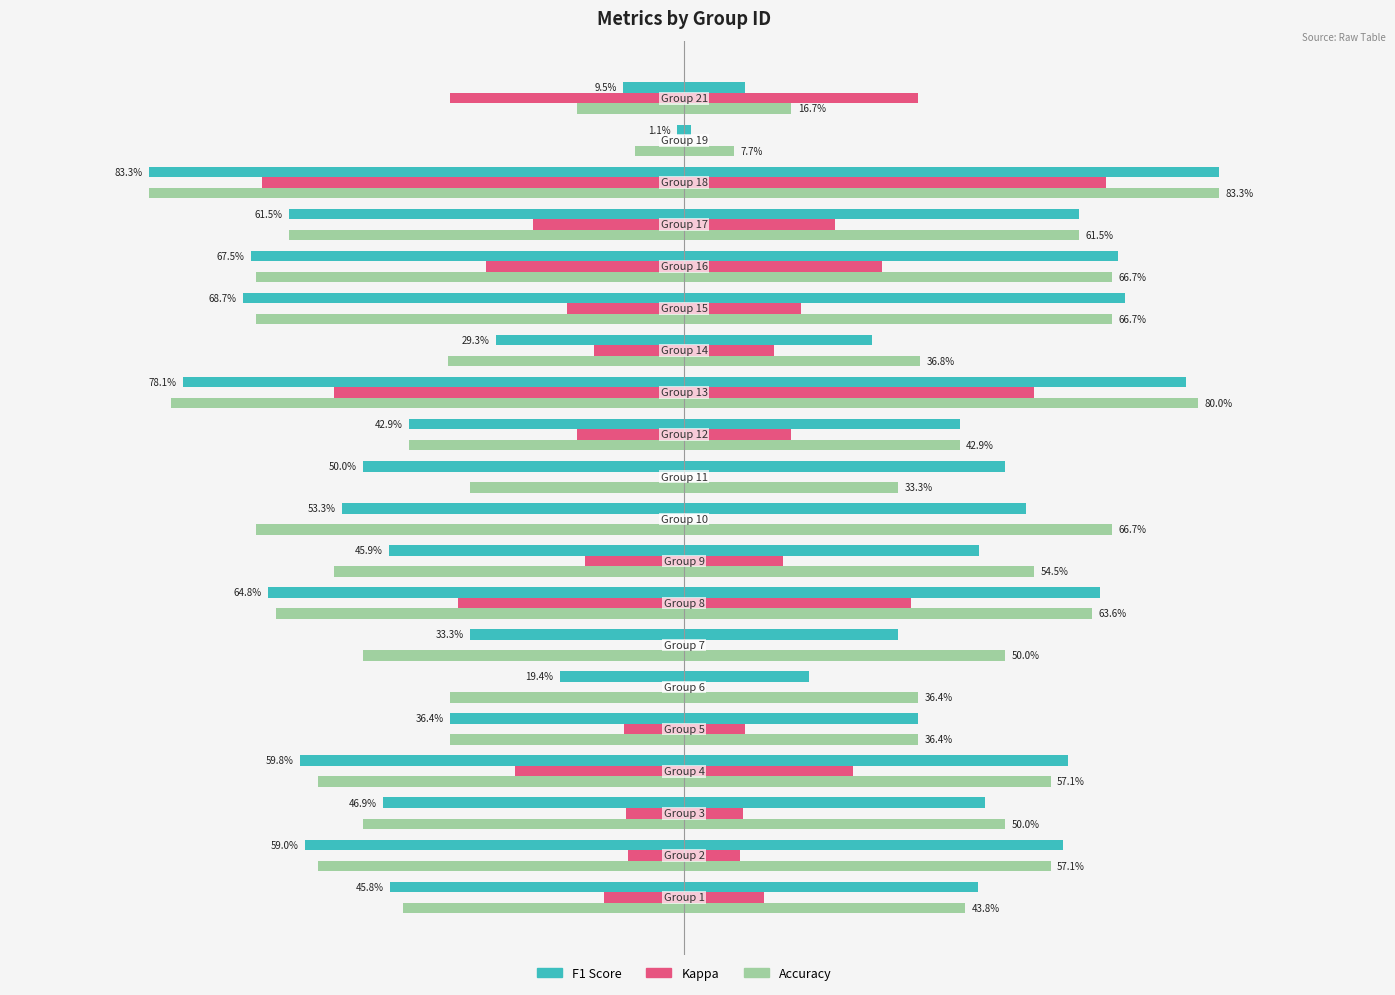

What is the difference between the maximum and second lowest values in the accuracy series?

0.7